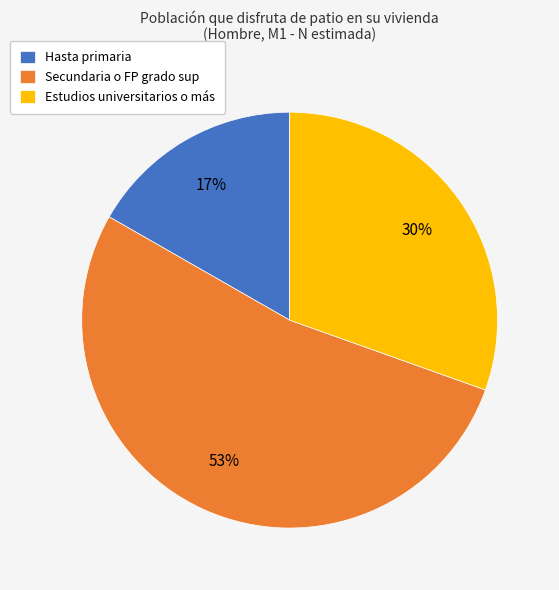

Combined, do Estudios universitarios o más and Secundaria o FP grado sup account for over 50%?

Yes